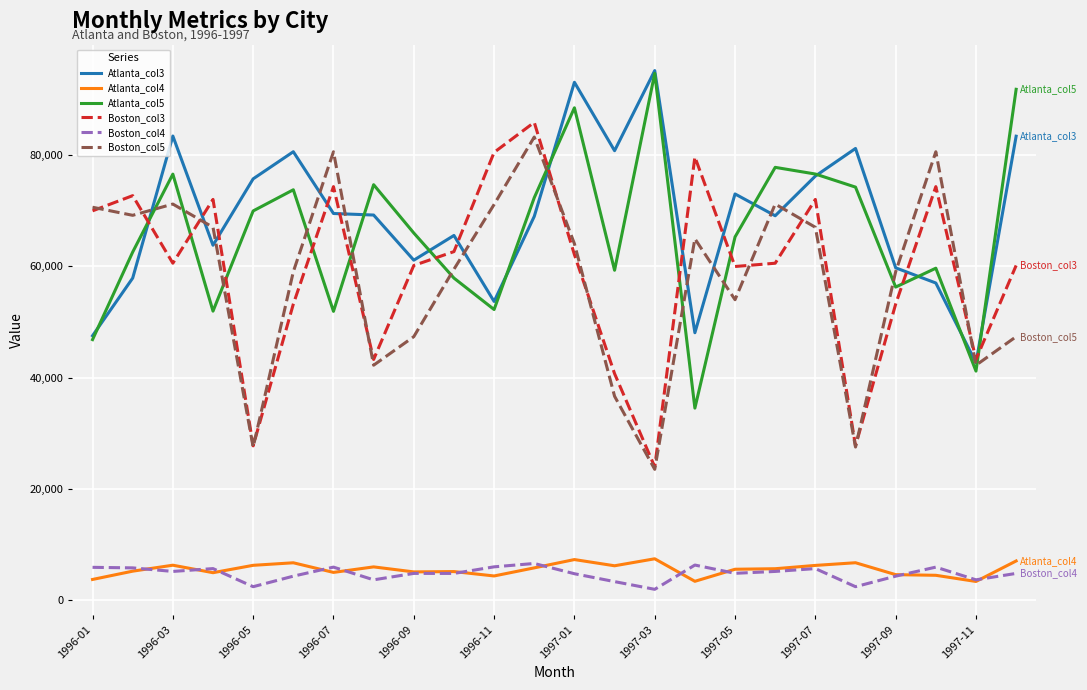

True or false: Boston_col3 and Boston_col4 cross at least once.

False